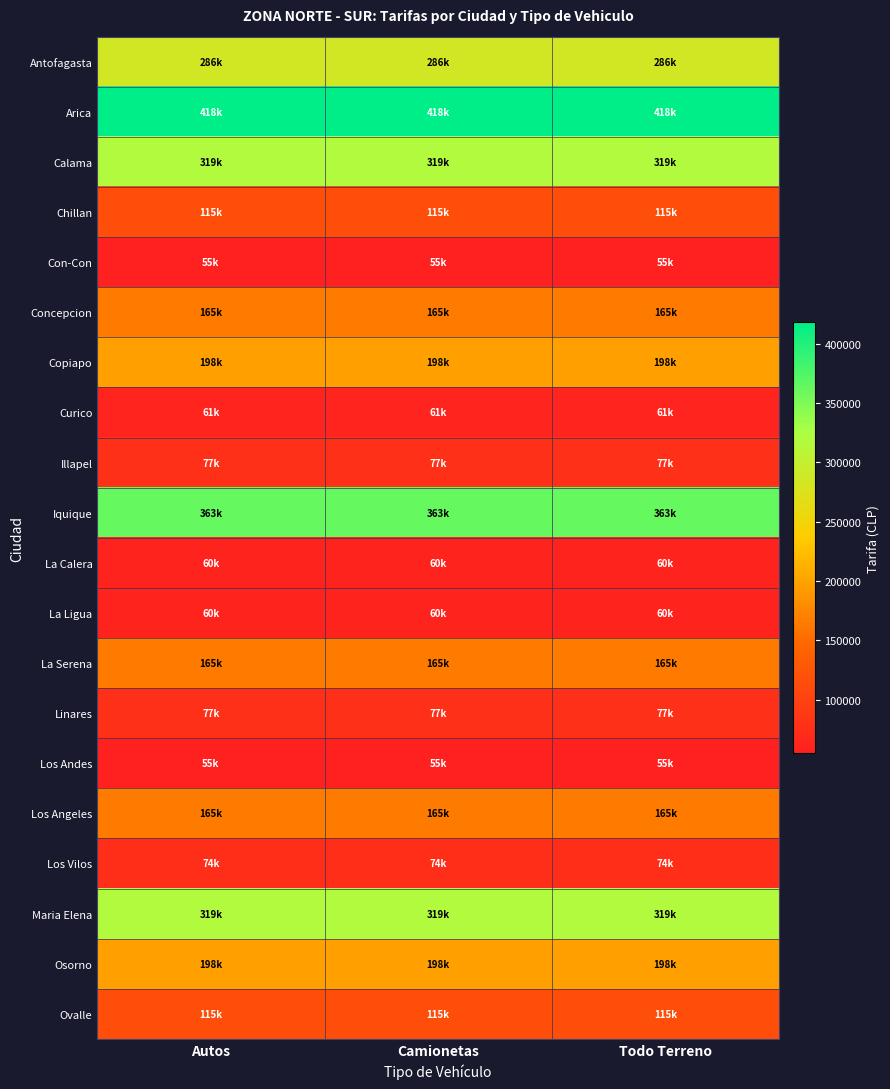

How many categories are shown in the chart?

3